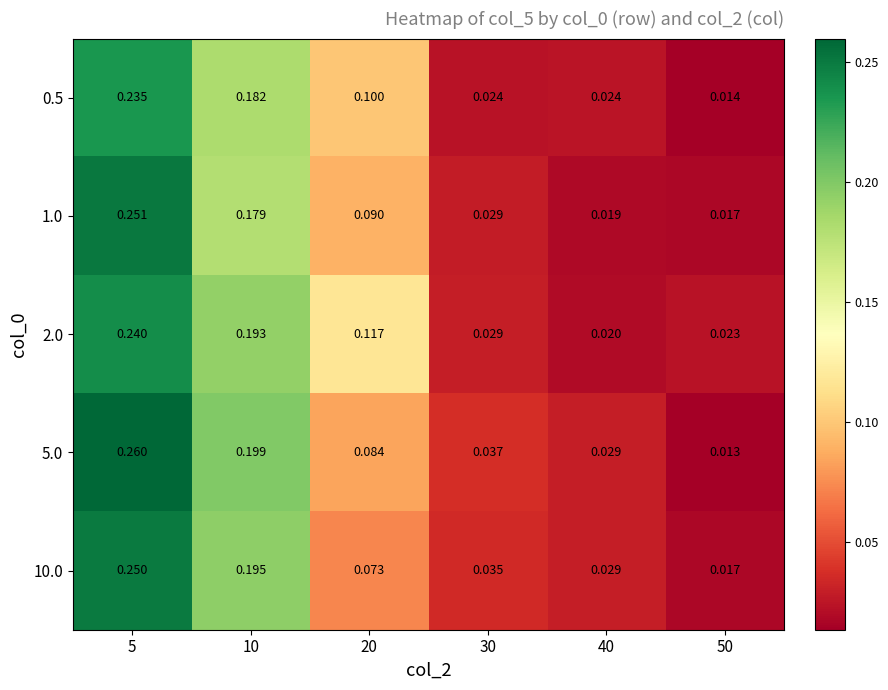

Which has a higher value, 10 or 50?

10